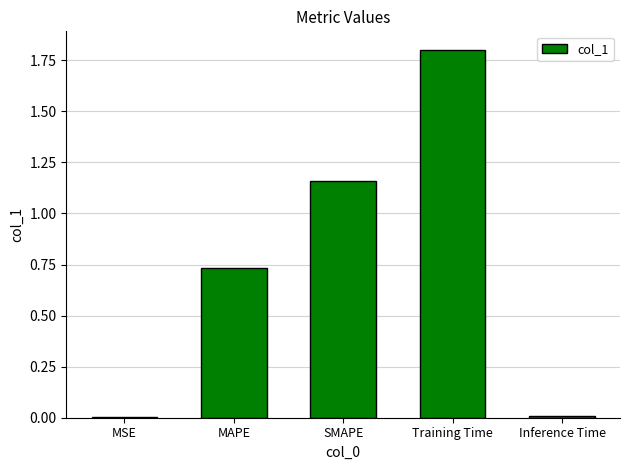

At which category does the chart reach its peak across all series?

Training Time